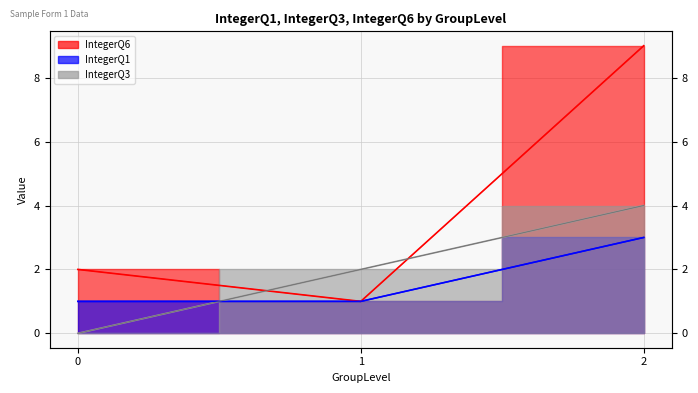

What is the approximate value of IntegerQ1 at 1?

1